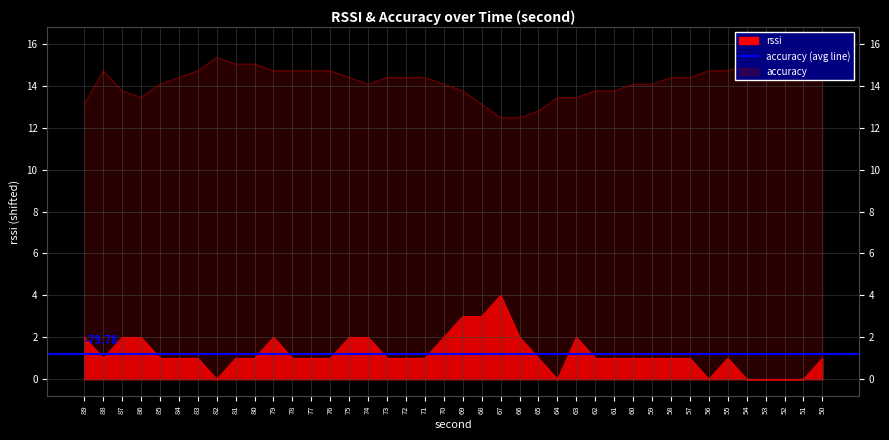

At how many categories does at least one series exceed 7?

40